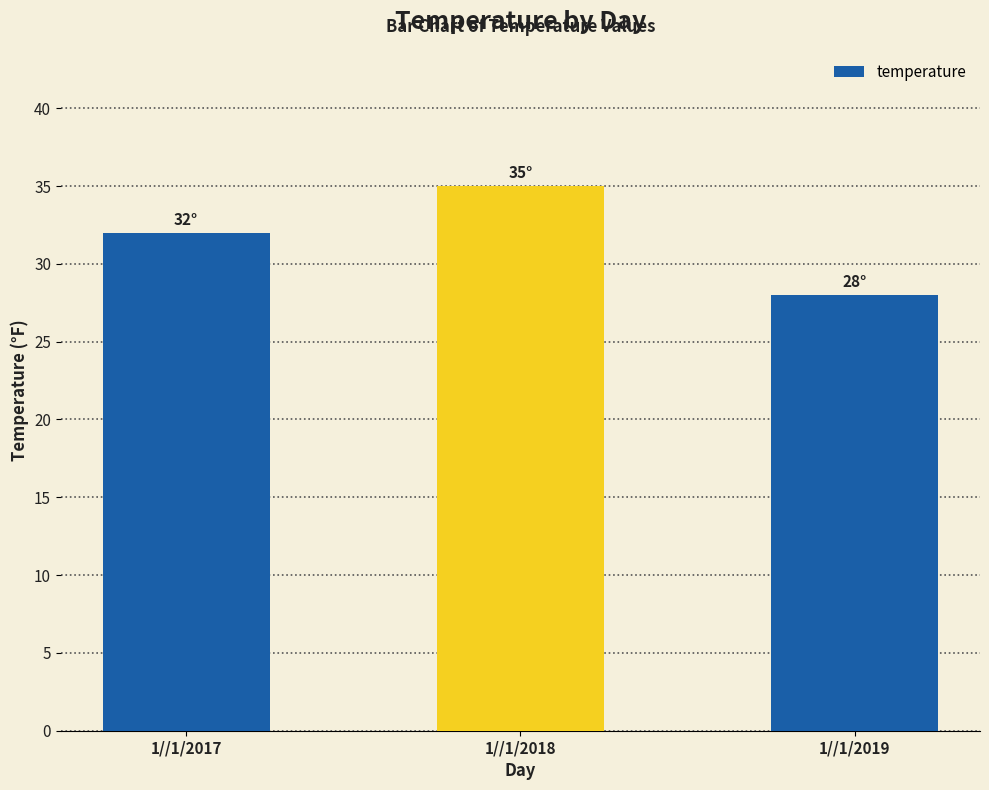

Is it true that the value at 1//1/2019 is 16?

False